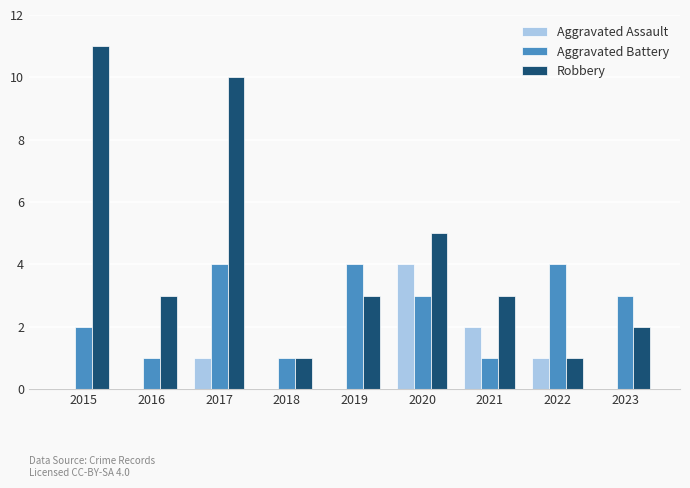

What is the maximum value for Aggravated Assault?

4